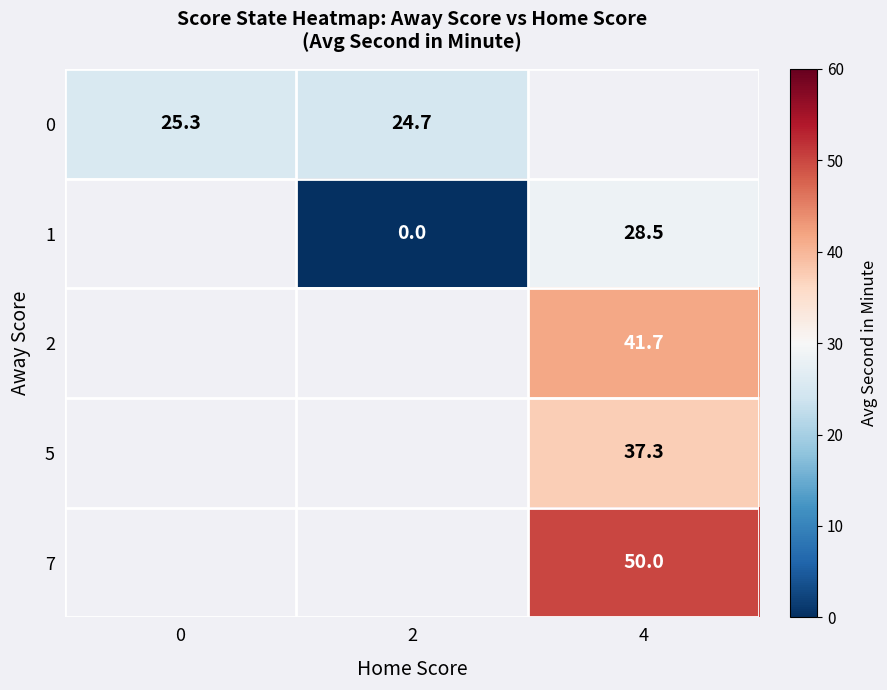

At how many categories does at least one series exceed 2?

3